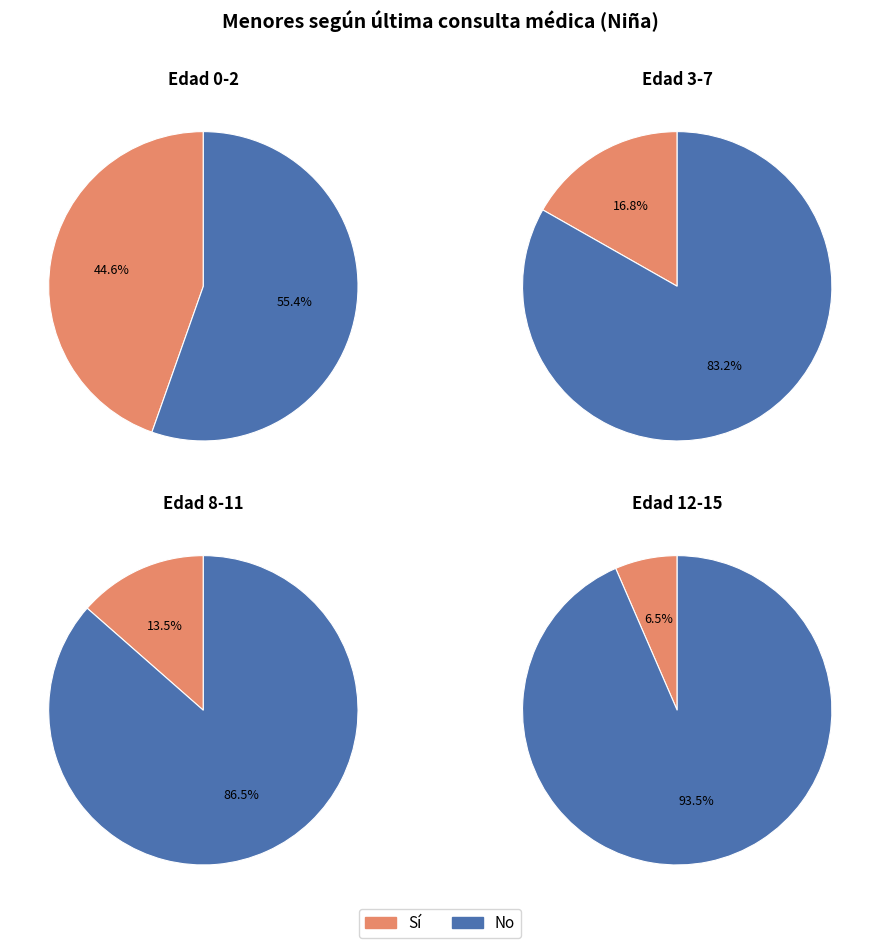

How many segments does this pie chart have?

4